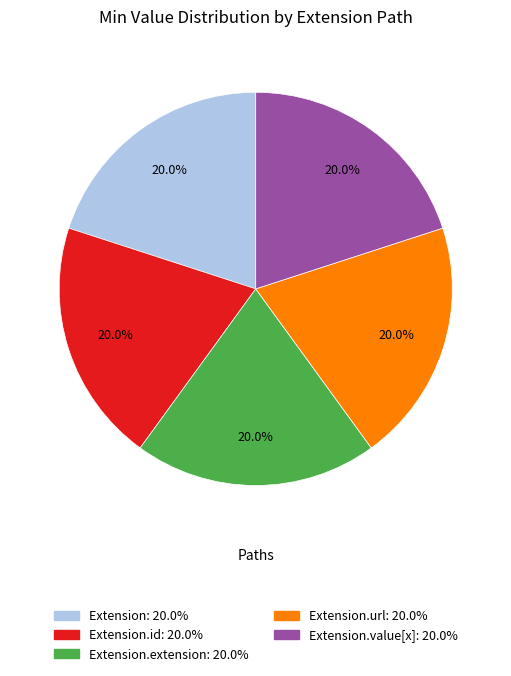

Is there a majority slice in this chart?

No